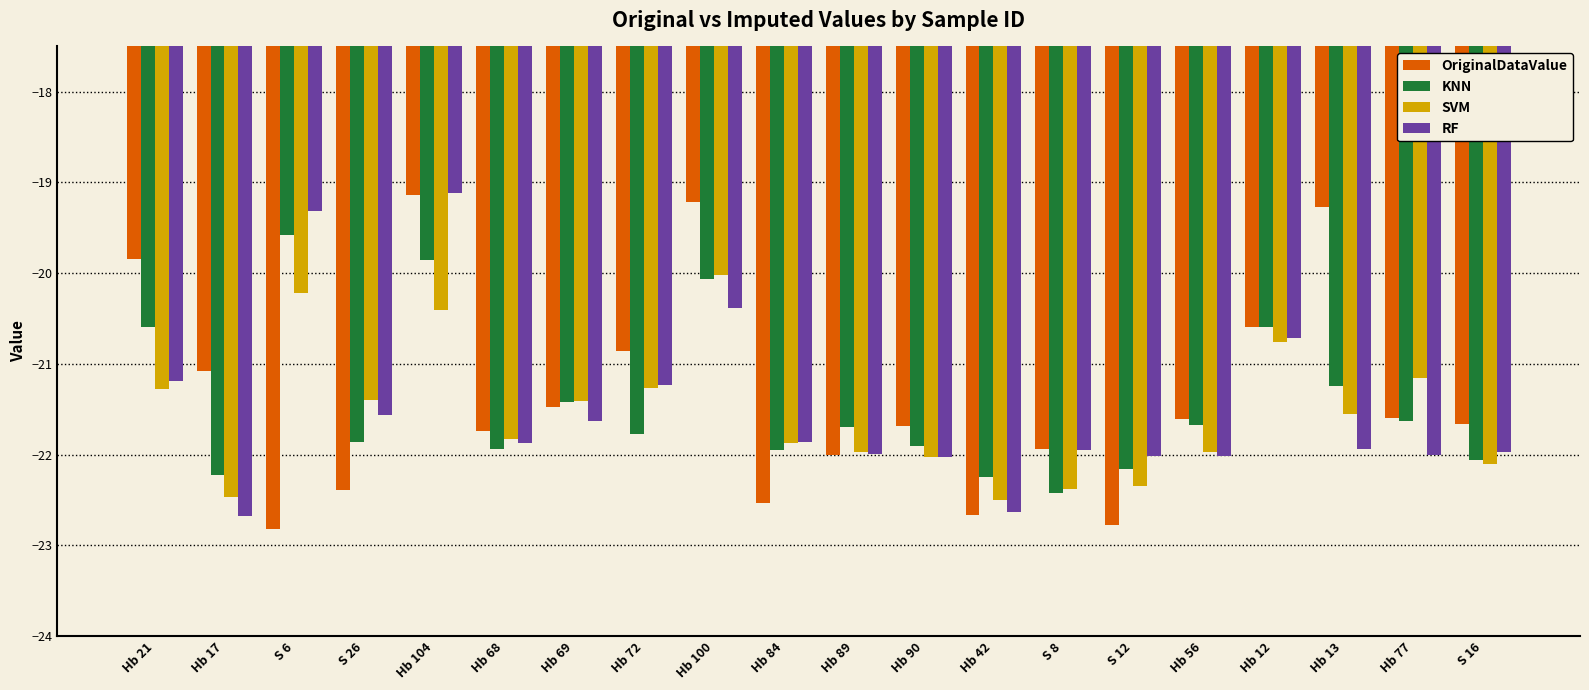

At how many categories does at least one series exceed -21?

7